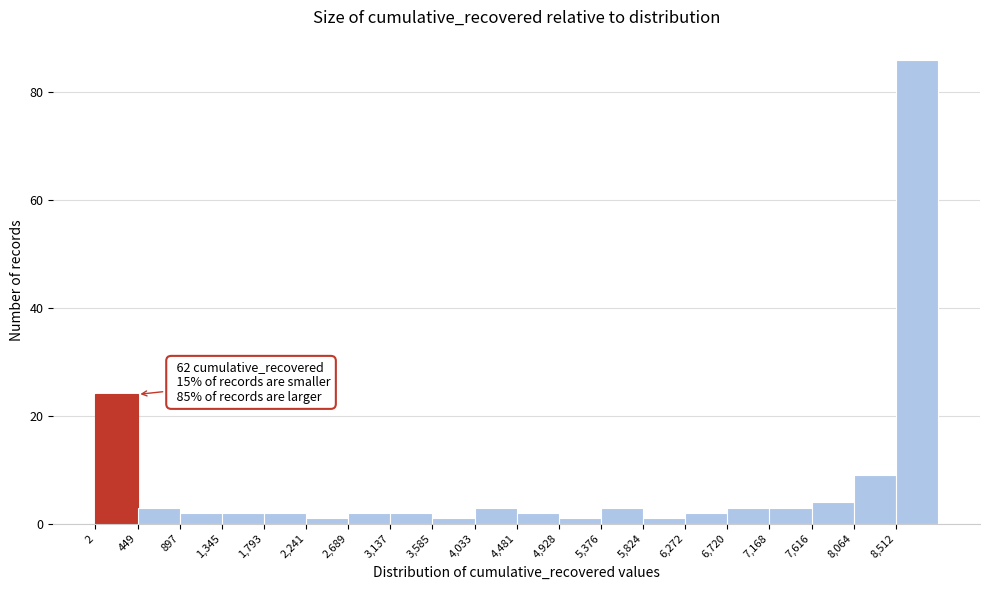

Over which range of the x-axis is the bar tallest?

8500 to 8950